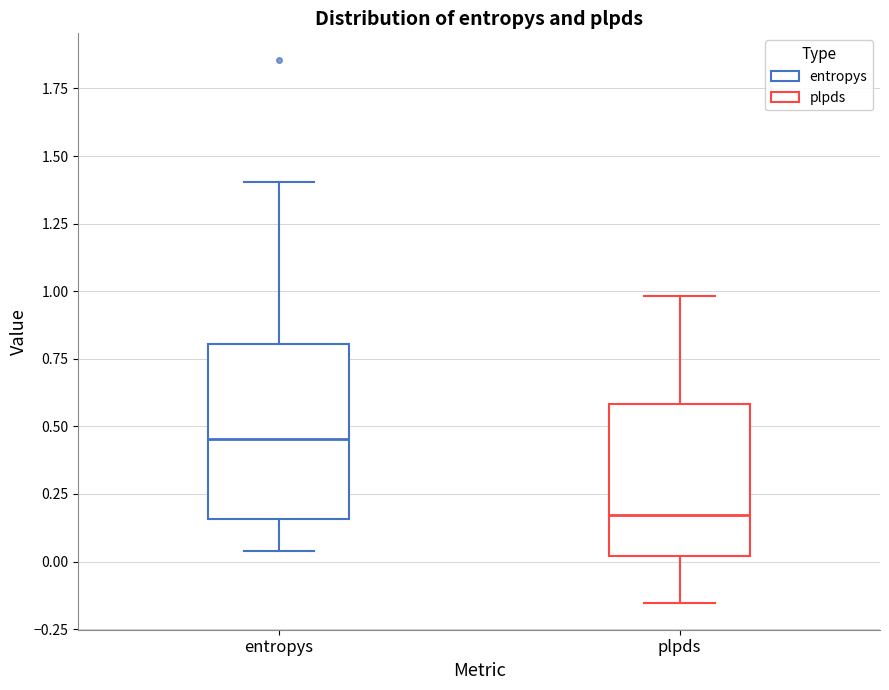

Reading left to right, transcribe this box plot: for each box, give where its median line is, the range the box spans, and where its two whiskers end, as read against the y-axis. The values are not printed on the chart, so give them approximately, as read against the axis.

entropys: median 0.45, box 0.15 to 0.80, whiskers 0.05 to 1.40
plpds: median 0.15, box 0.00 to 0.60, whiskers -0.15 to 1.00